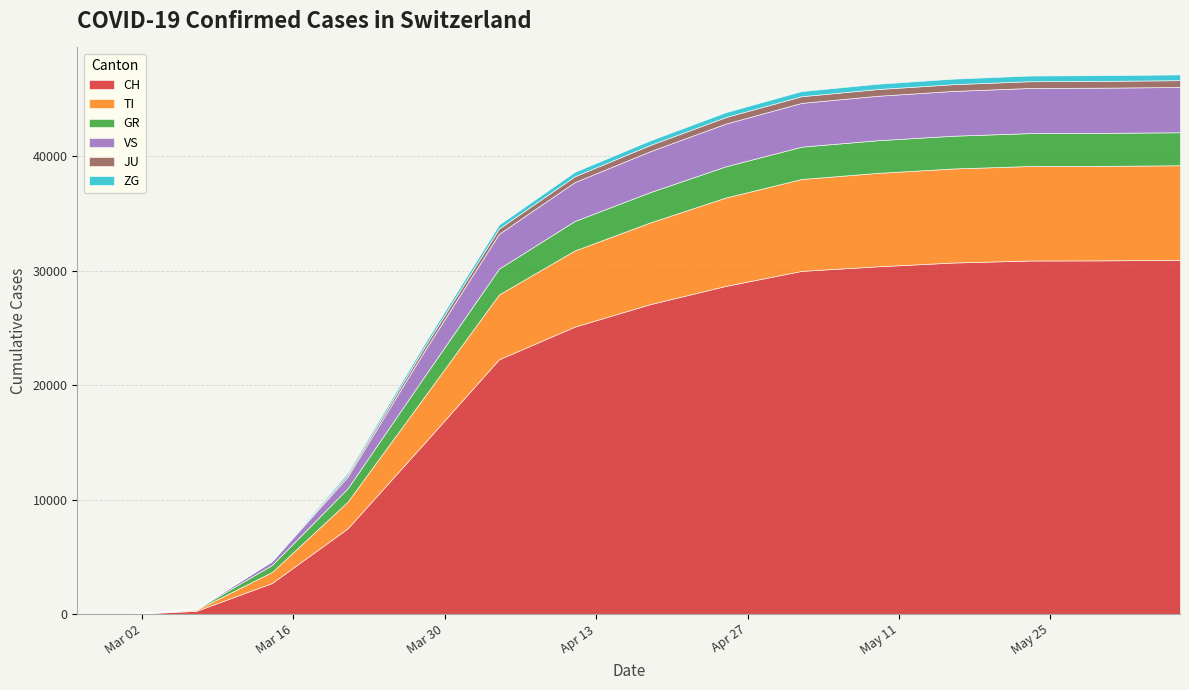

True or false: VS has more than 0 points higher than both neighbors.

False